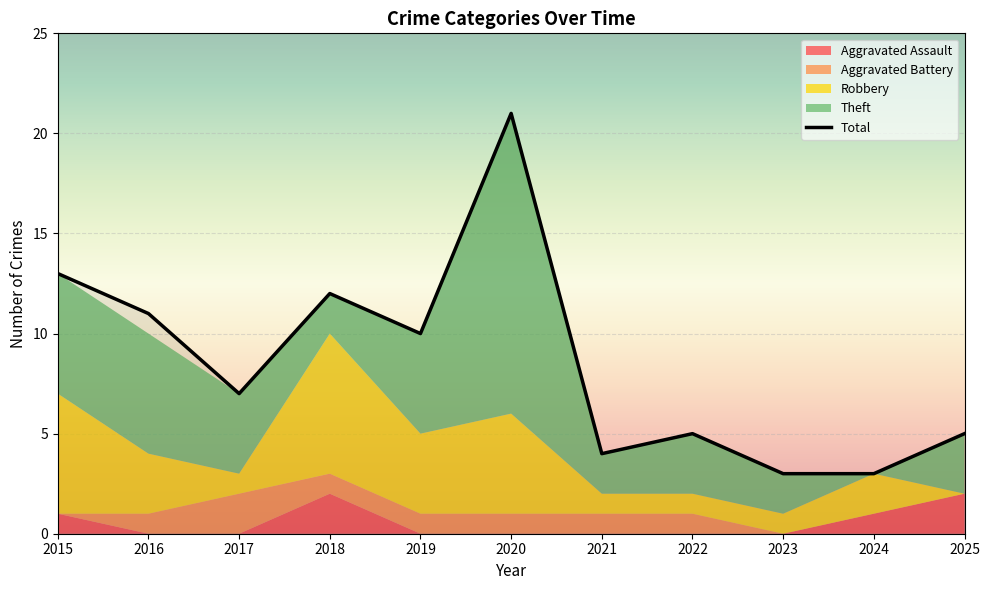

The value of Total at 2016 is 11. True or false?

True